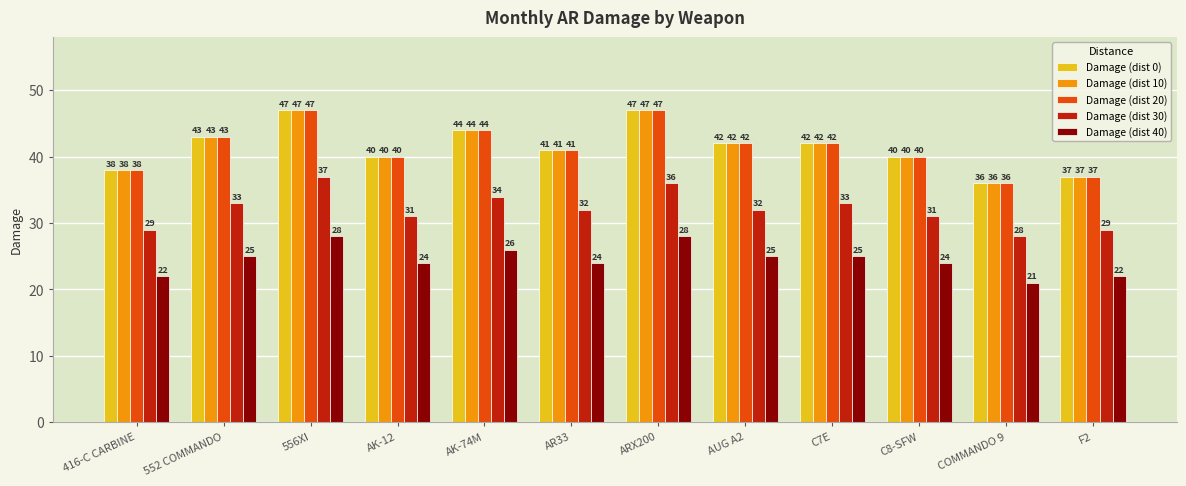

What are all the series names shown in the legend?

Damage (dist 0), Damage (dist 10), Damage (dist 20), Damage (dist 30), Damage (dist 40)